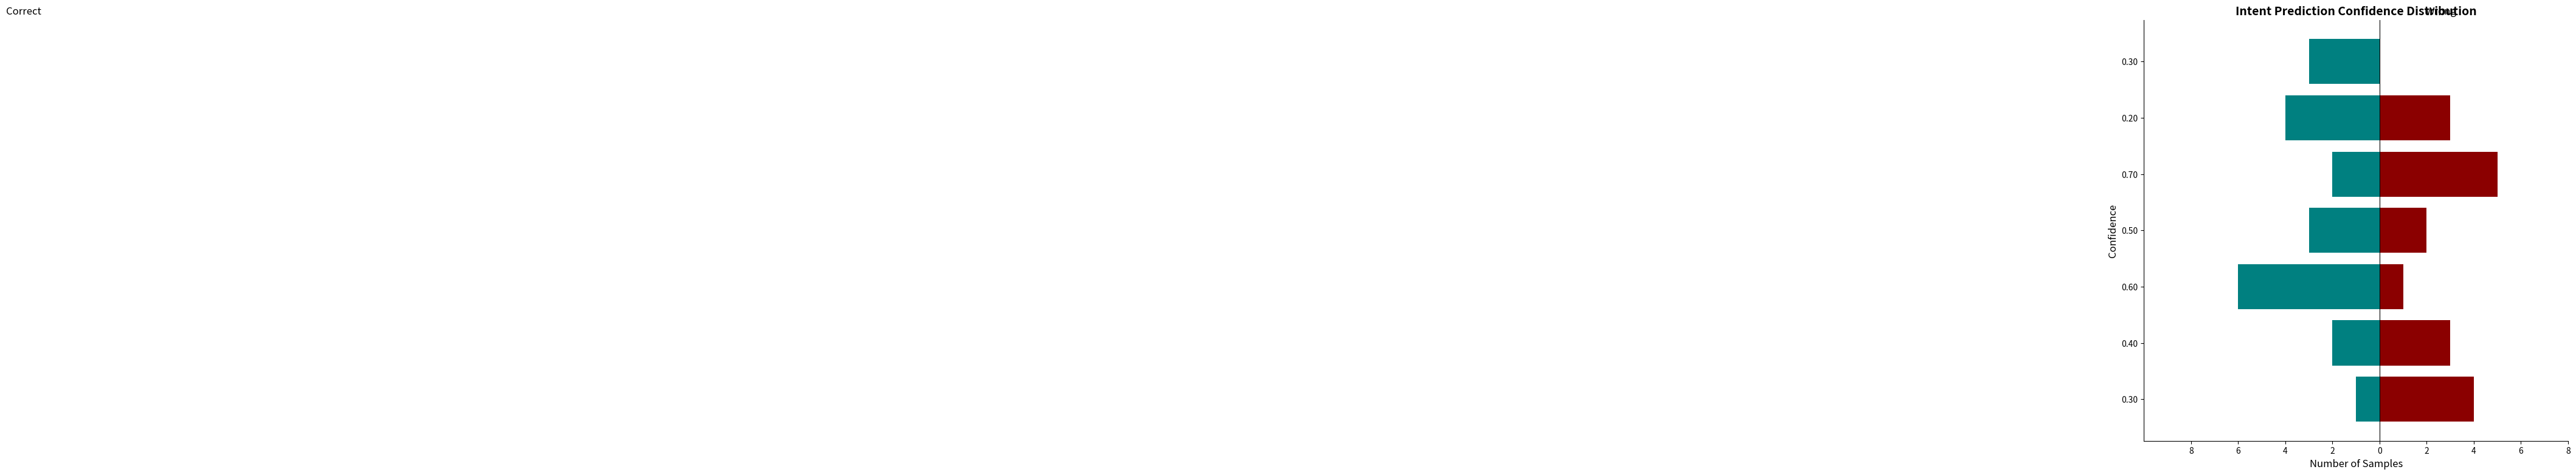

What are all the series names shown in the legend?

Correct, Wrong